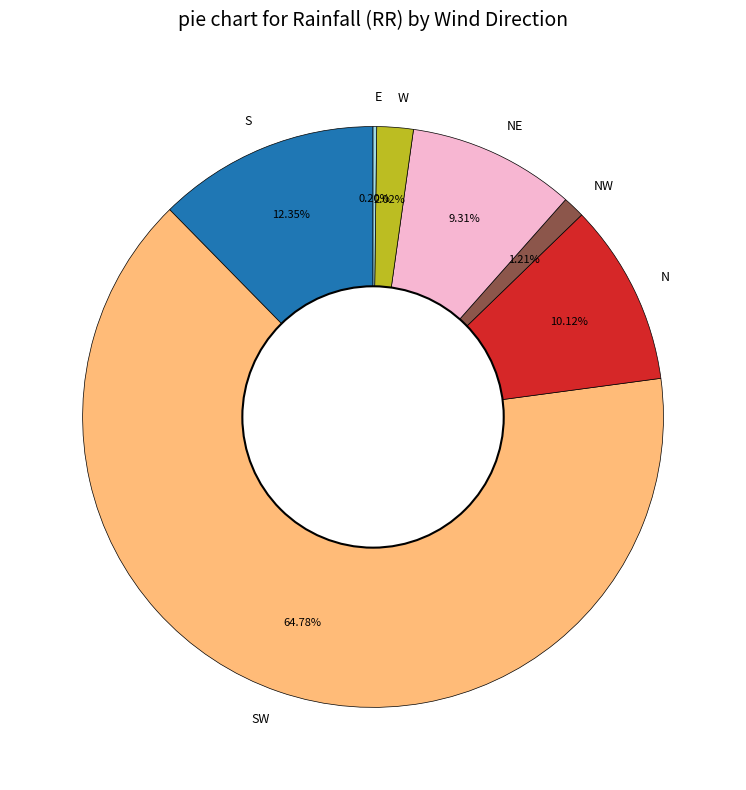

Is there any slice that represents more than half of the pie?

Yes